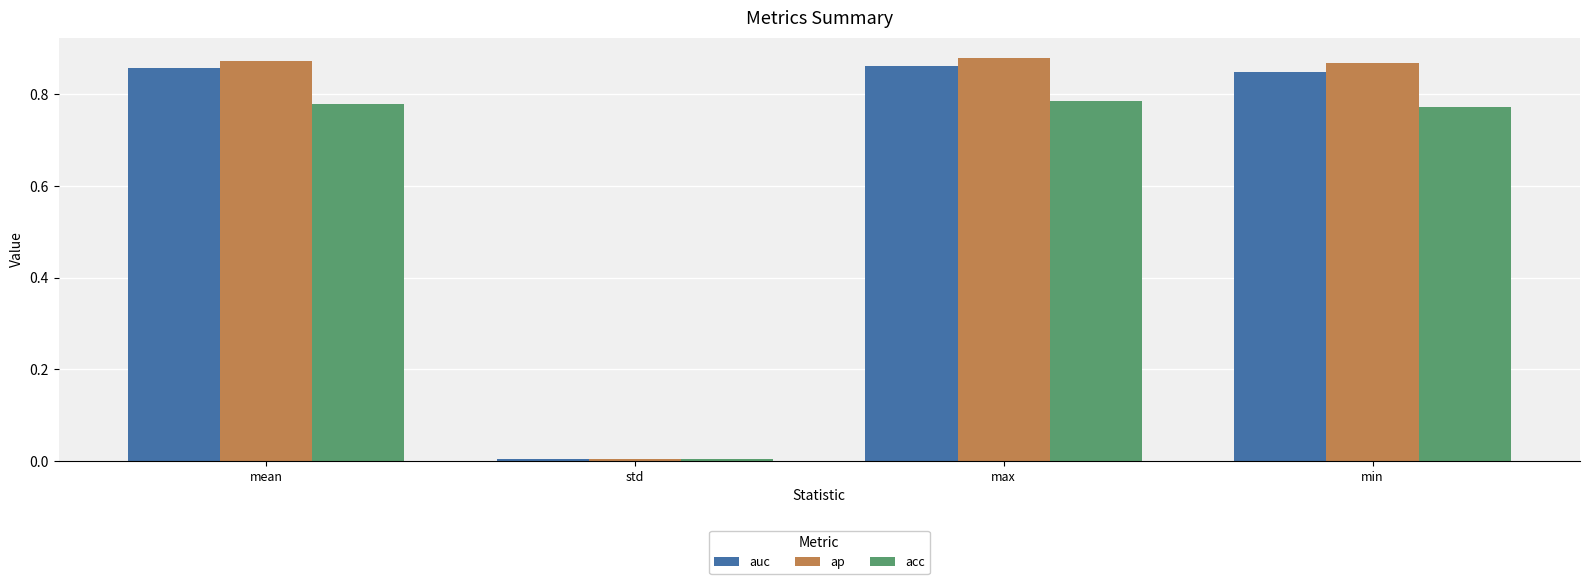

How many bars are there in each group?

3